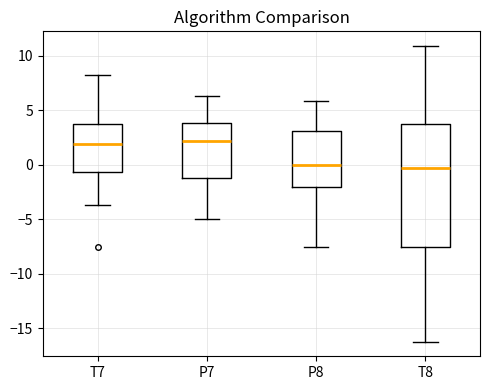

Reading left to right, read every box against the y-axis: the position of its median line, the range the box covers, and the ends of its whiskers. The values are not printed on the chart, so give them approximately, as read against the axis.

T7: median 2.0, box -0.5 to 4.0, whiskers -3.5 to 8.0
P7: median 2.0, box -1.0 to 4.0, whiskers -5.0 to 6.5
P8: median 0.0, box -2.0 to 3.0, whiskers -7.5 to 6.0
T8: median -0.5, box -7.5 to 3.5, whiskers -16.0 to 11.0